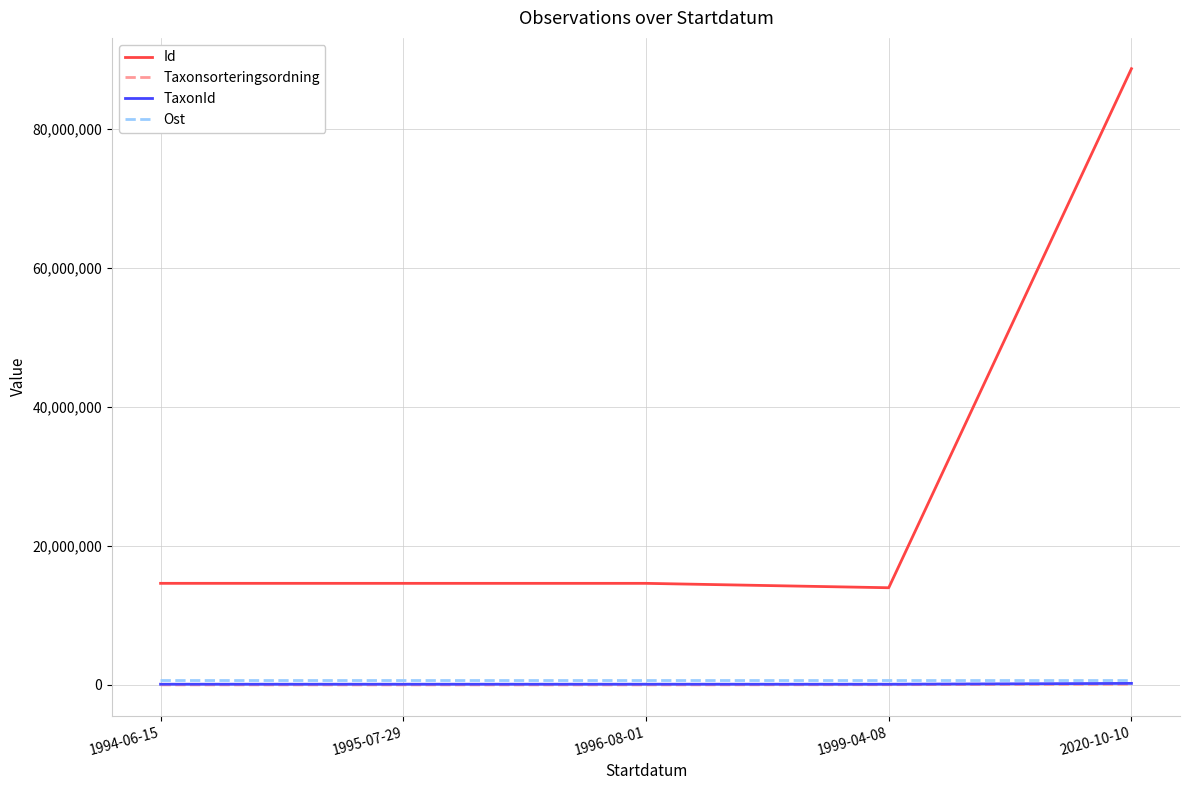

True or false: Taxonsorteringsordning and Id cross at least once.

False